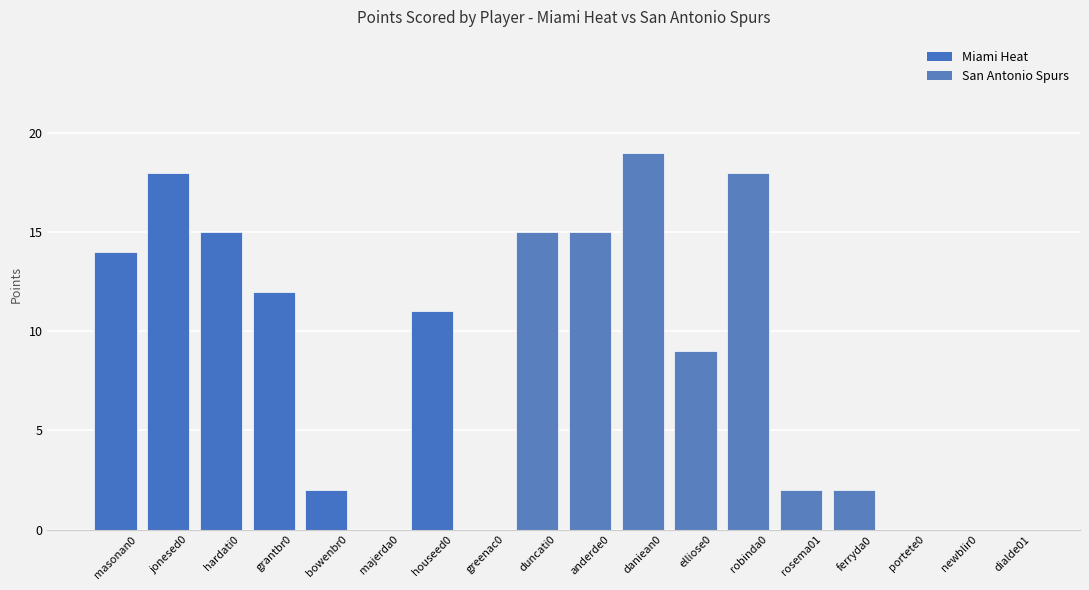

What is the change in value from masonan0 to ferryda0?

-12